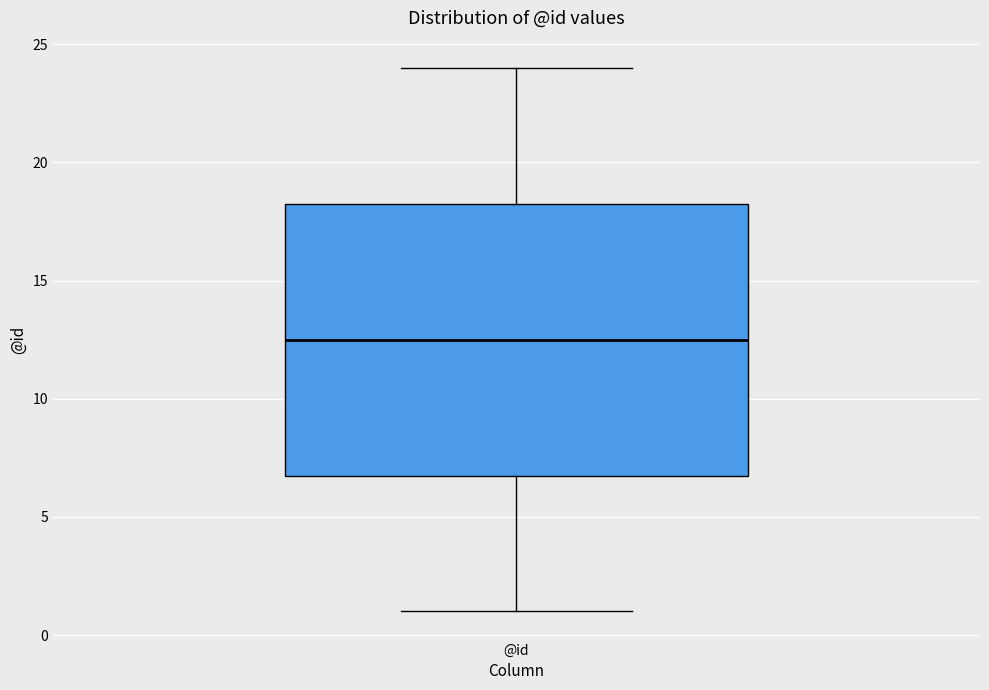

Where does the lower whisker of the box for @id end on the y-axis? The values are not printed on the chart, so give them approximately, as read against the axis.

1.0